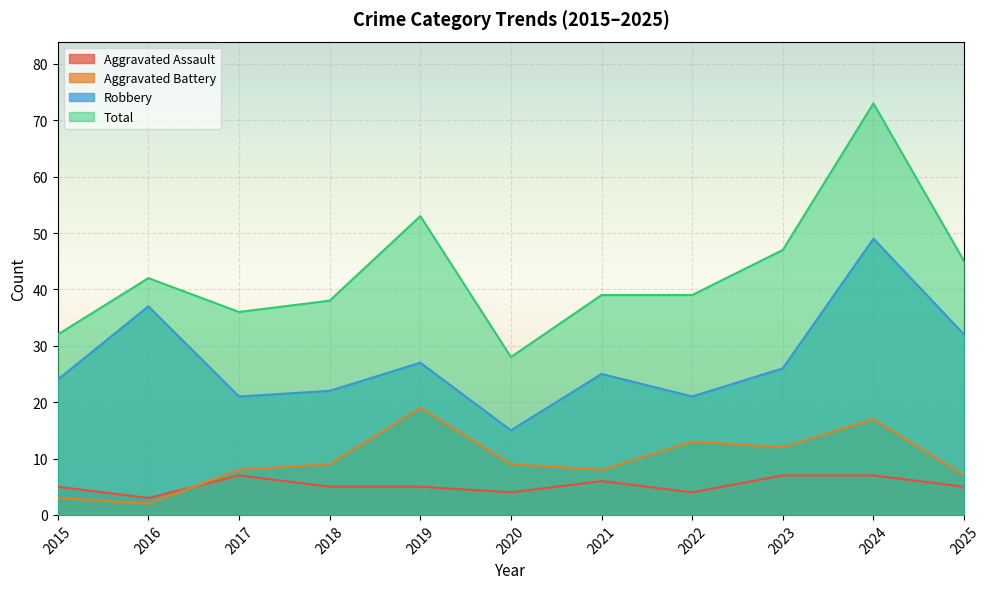

Reading left to right, transcribe all the data shown in this chart.

Aggravated Assault: 2015=5	2016=3	2017=7	2018=5	2019=5	2020=4	2021=6	2022=4	2023=7	2024=7	2025=5
Aggravated Battery: 2015=3	2016=2	2017=8	2018=9	2019=19	2020=9	2021=8	2022=13	2023=12	2024=17	2025=7
Robbery: 2015=24	2016=37	2017=21	2018=22	2019=27	2020=15	2021=25	2022=21	2023=26	2024=49	2025=32
Total: 2015=32	2016=42	2017=36	2018=38	2019=53	2020=28	2021=39	2022=39	2023=47	2024=73	2025=45